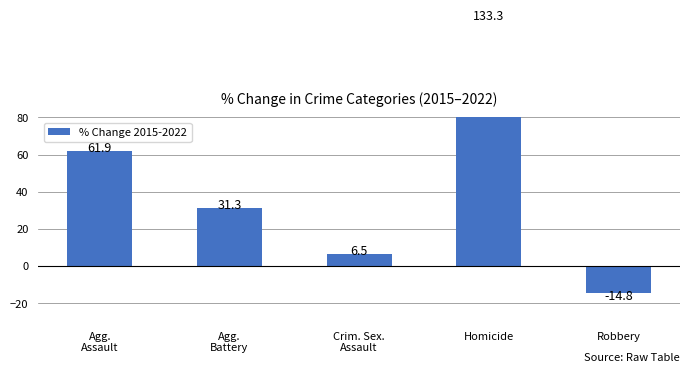

Rank the categories by value from highest to lowest.

Homicide, Agg.
Assault, Agg.
Battery, Crim. Sex.
Assault, Robbery